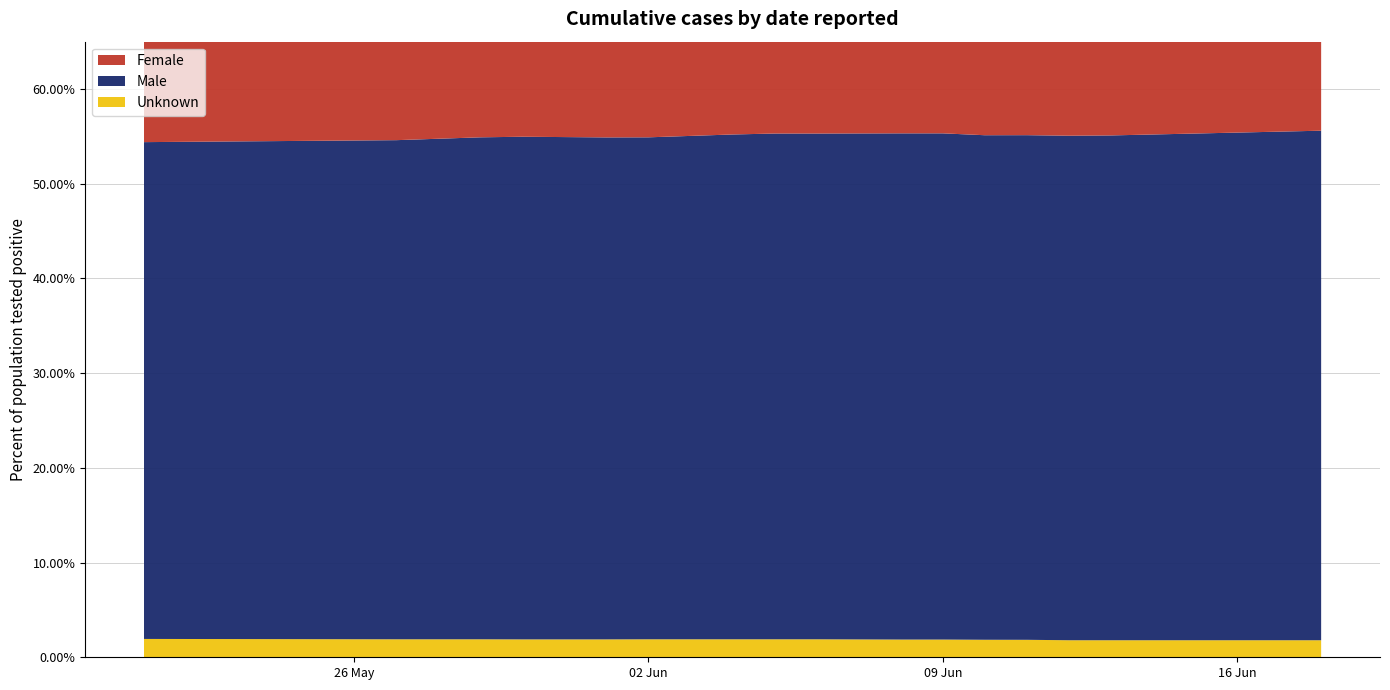

Reading left to right, extract all data points from this chart.

Female: 0.5	0.5	0.5	0.5	0.5	0.5	0.4	0.4	0.4	0.4	0.4	0.4	0.4	0.4	0.4	0.4	0.4	0.4	0.4	0.4
Male: 0.5	0.5	0.5	0.5	0.5	0.5	0.5	0.5	0.5	0.5	0.5	0.5	0.5	0.5	0.5	0.5	0.5	0.5	0.5	0.5
Unknown: 0.0	0.0	0.0	0.0	0.0	0.0	0.0	0.0	0.0	0.0	0.0	0.0	0.0	0.0	0.0	0.0	0.0	0.0	0.0	0.0